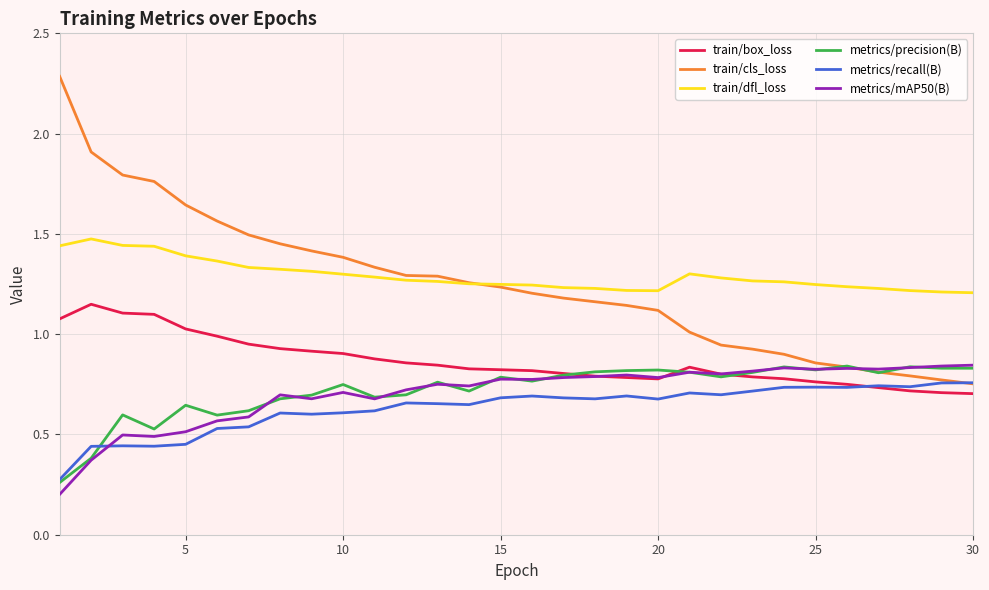

Which series has the widest spread of values?

train/cls_loss